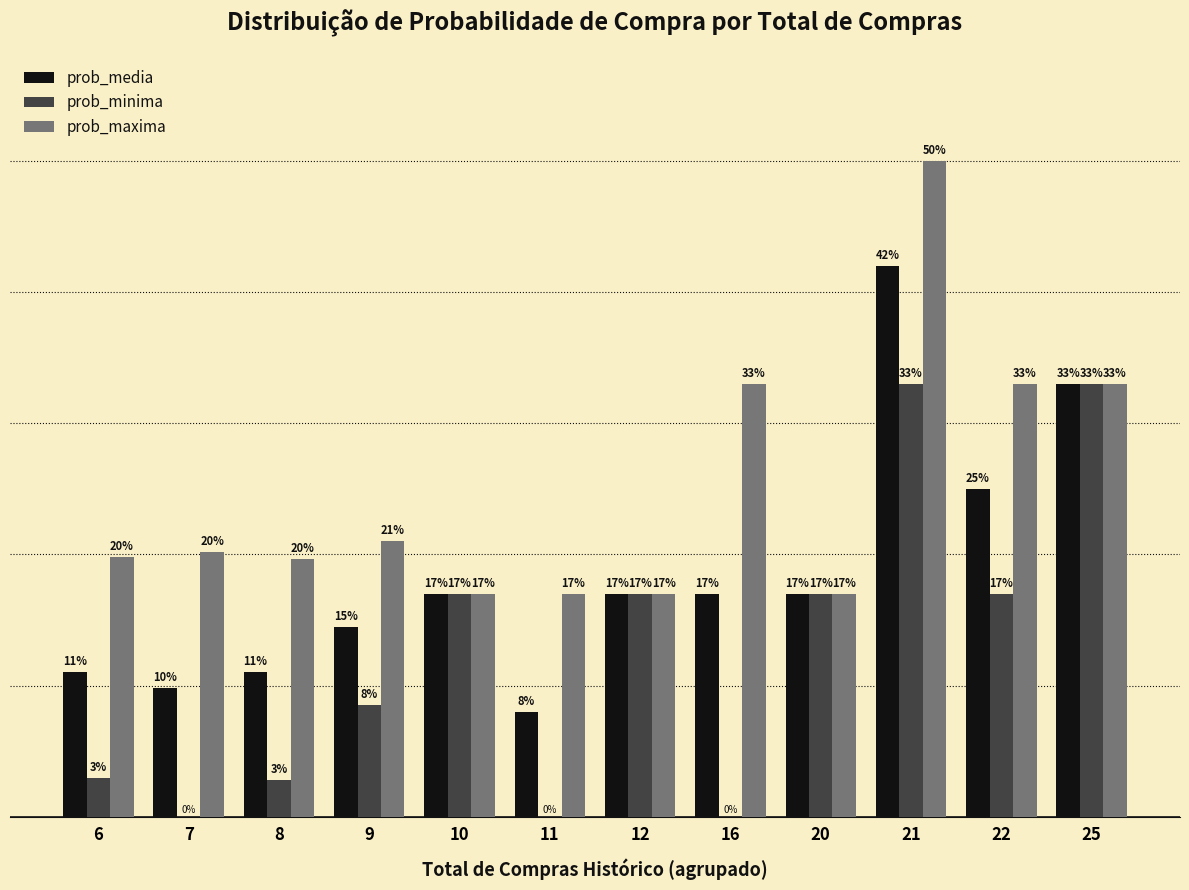

At which category does the chart reach its peak across all series?

21